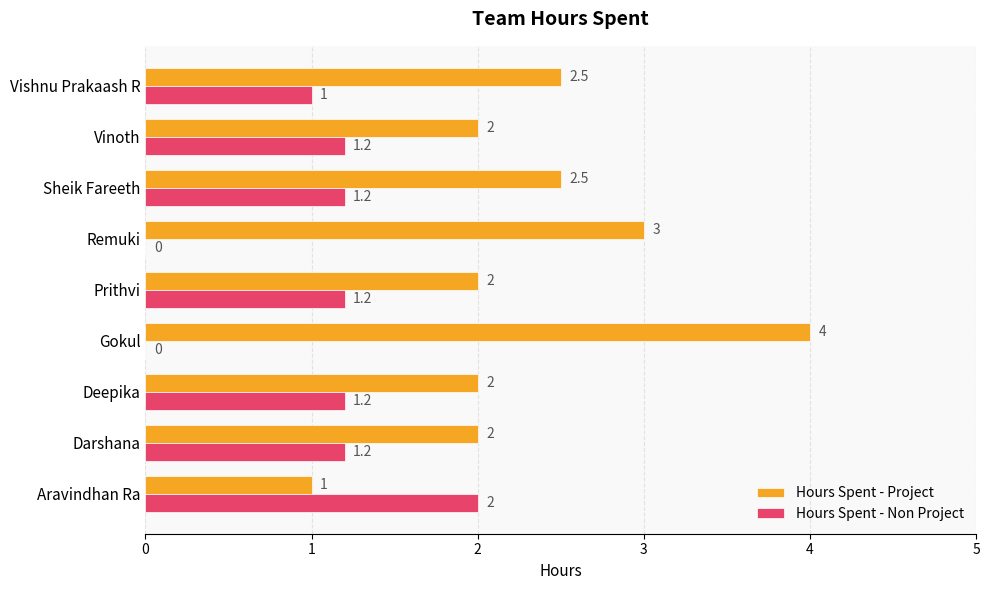

Which series changed the most between Remuki and Vishnu Prakaash R?

Hours Spent - Non Project